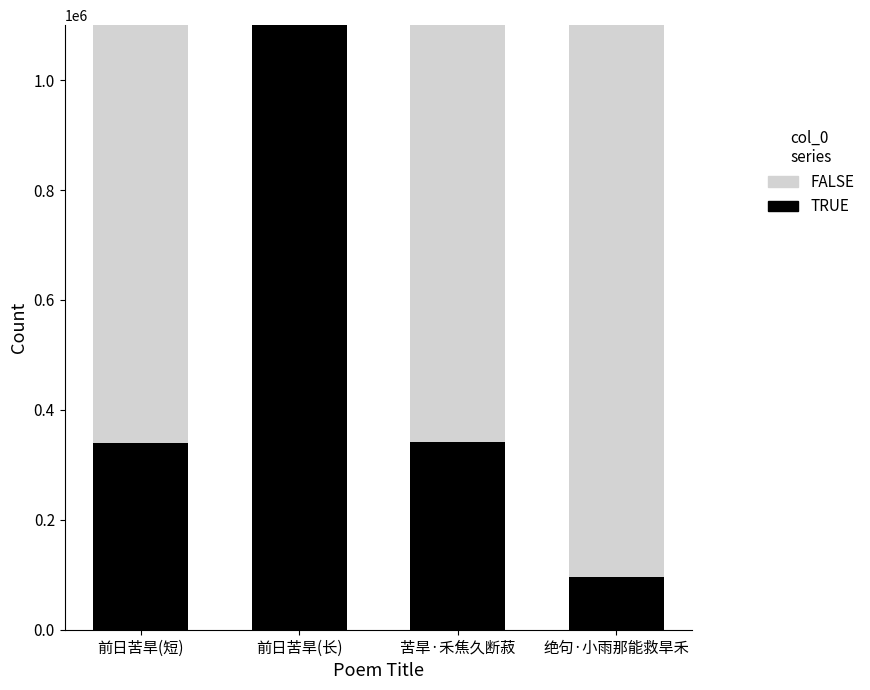

At which label does TRUE reach its peak?

前日苦旱(长)